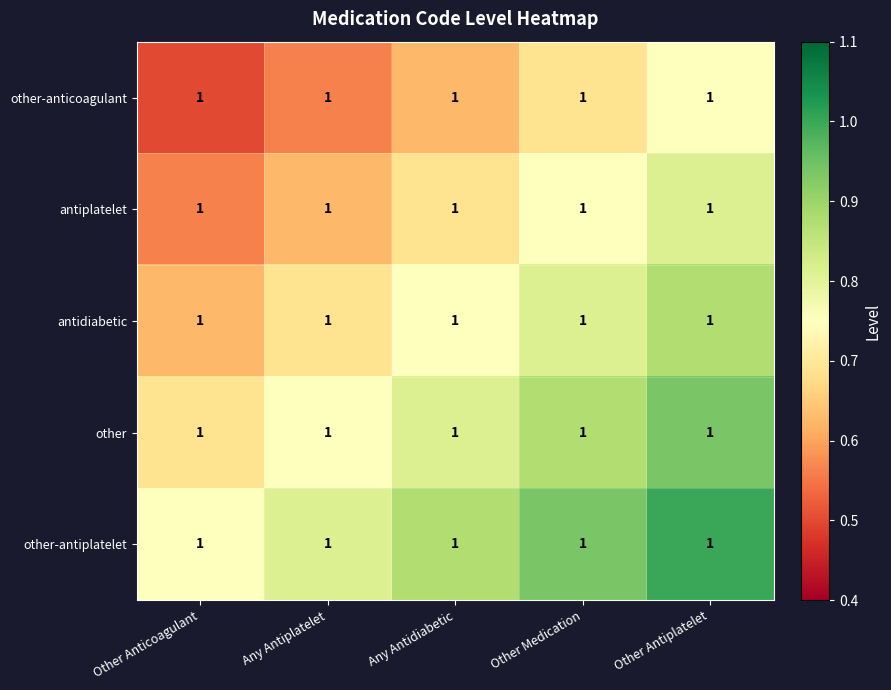

Is it true that antidiabetic equals 0.2 at Other Antiplatelet?

False